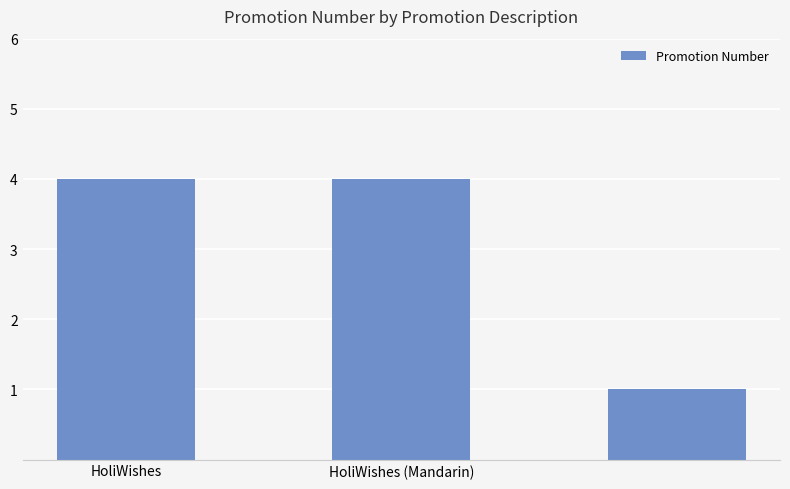

What is the difference between the maximum and minimum values?

3